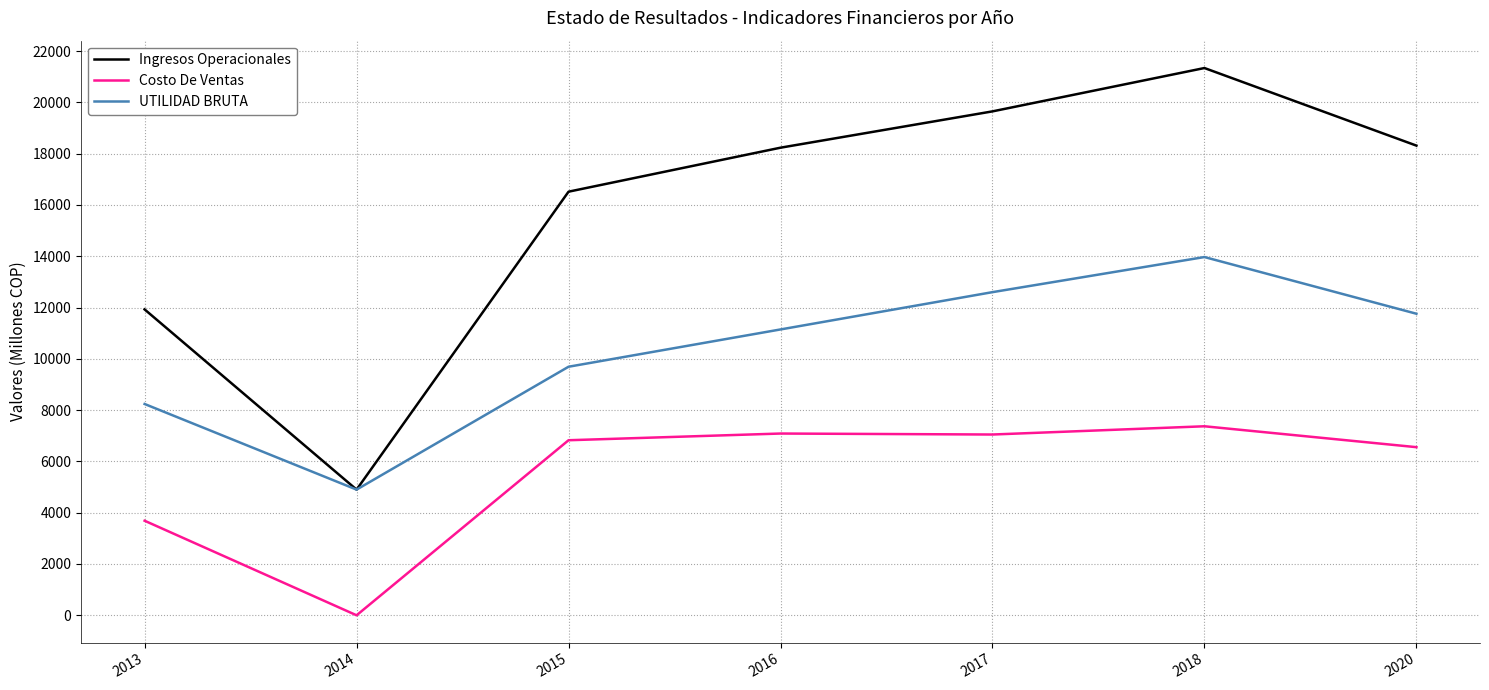

Which series has the largest range (max minus min)?

Ingresos Operacionales